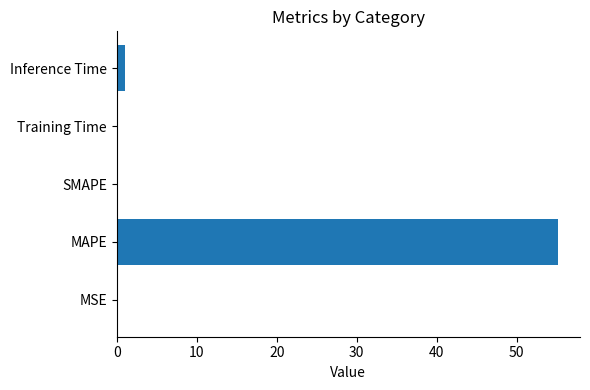

How many series are shown in this chart?

1